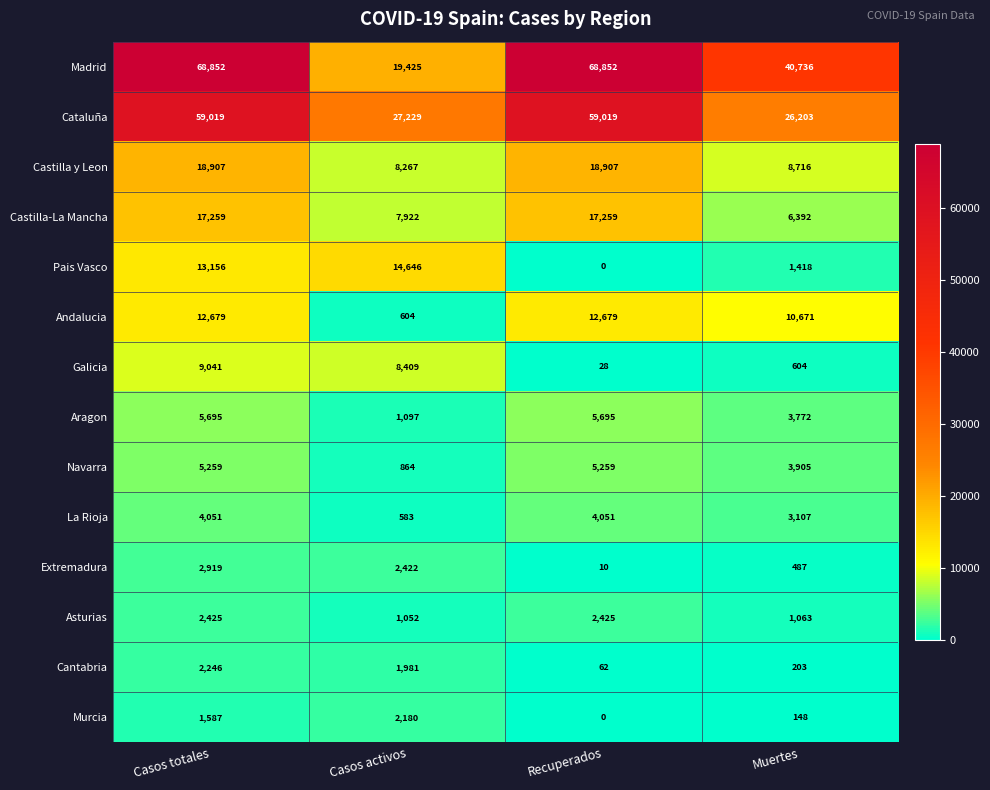

True or false: La Rioja has a value of 583 at Casos activos.

True